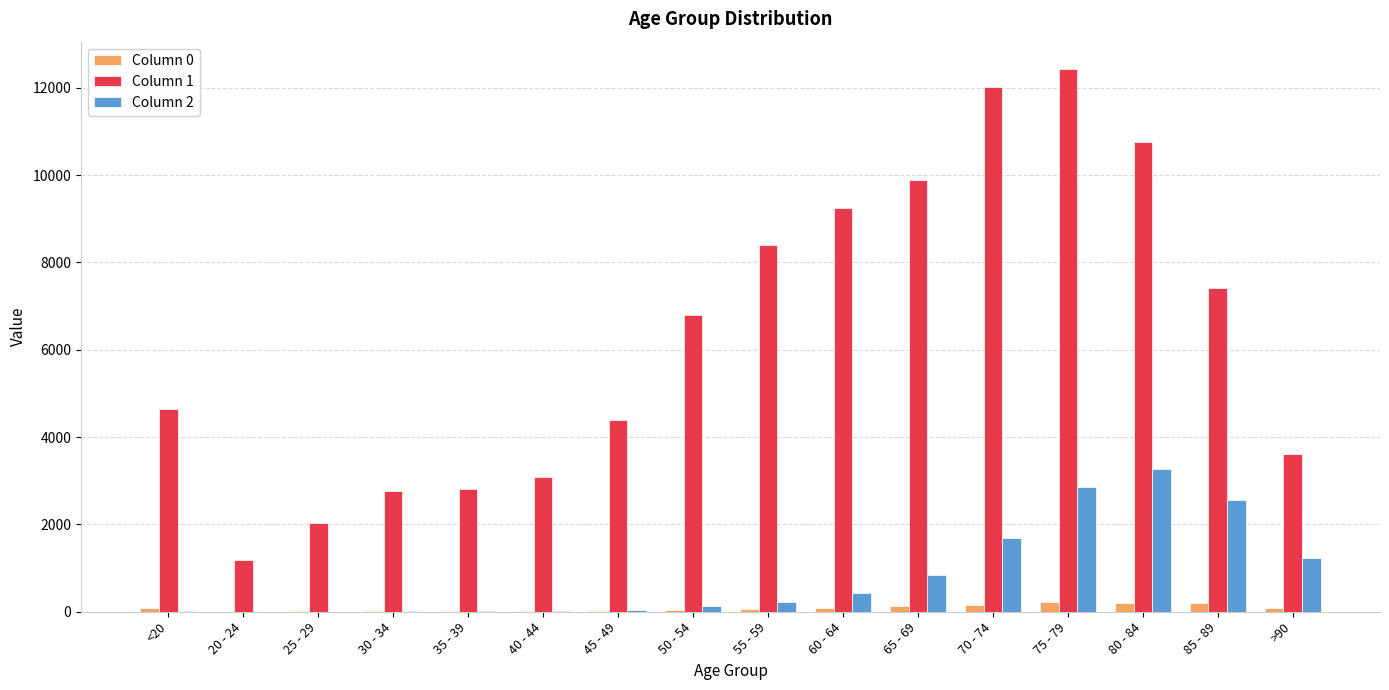

The value of Column 0 at 50 - 54 is 39. True or false?

True